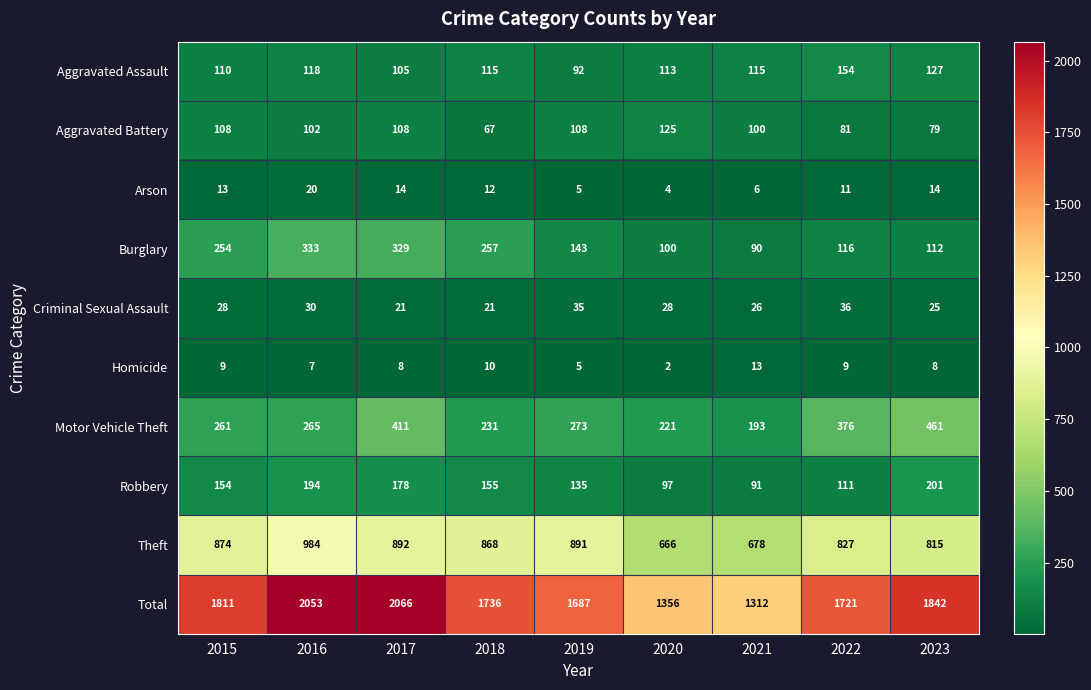

Rank the series by their maximum value, from highest to lowest.

Total, Theft, Motor Vehicle Theft, Burglary, Robbery, Aggravated Assault, Aggravated Battery, Criminal Sexual Assault, Arson, Homicide